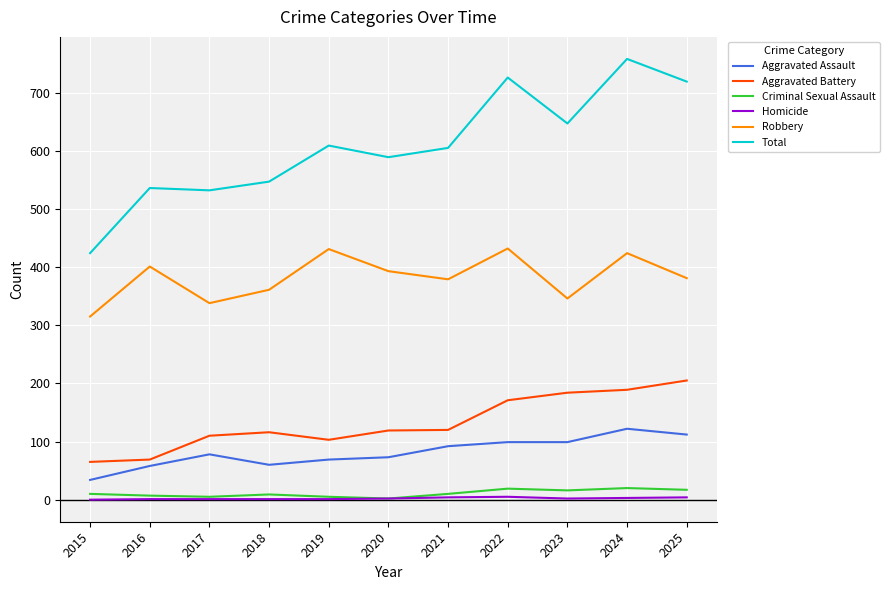

True or false: Aggravated Battery and Homicide intersect in this chart.

False